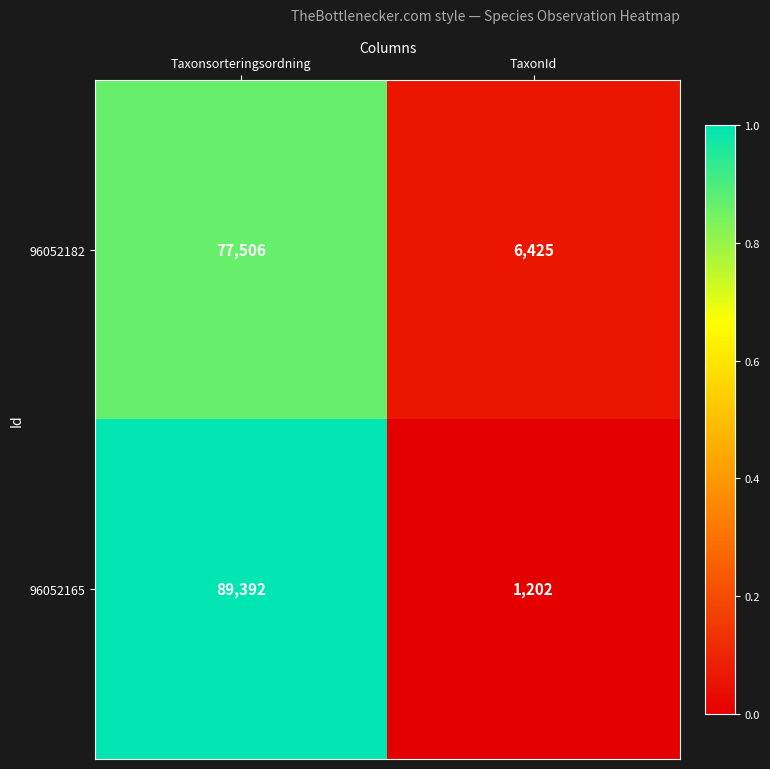

Which series has the widest spread of values?

96052165